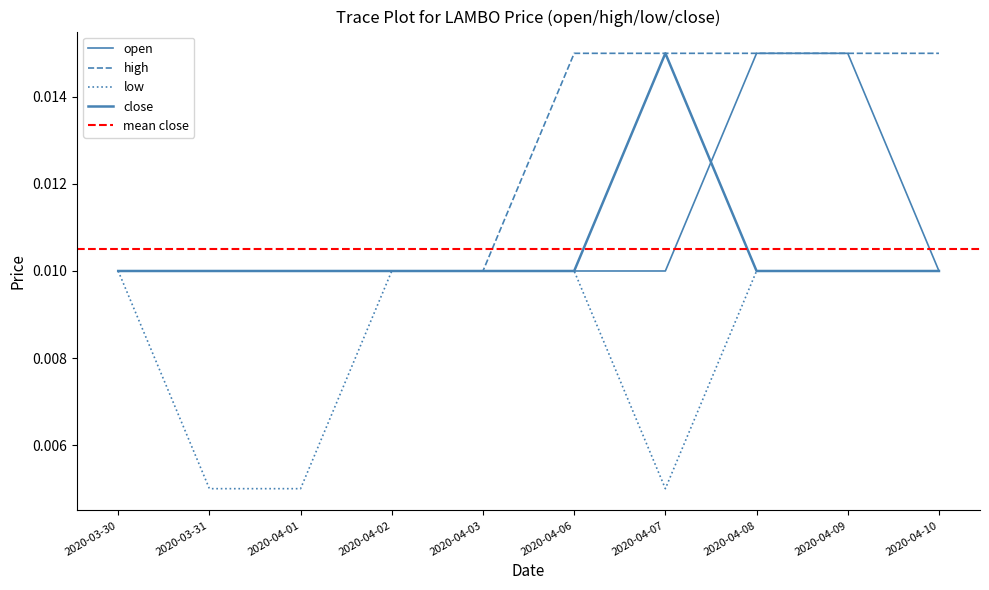

List the labels in order of open value, largest first.

2020-04-08, 2020-04-09, 2020-03-30, 2020-03-31, 2020-04-01, 2020-04-02, 2020-04-03, 2020-04-06, 2020-04-07, 2020-04-10